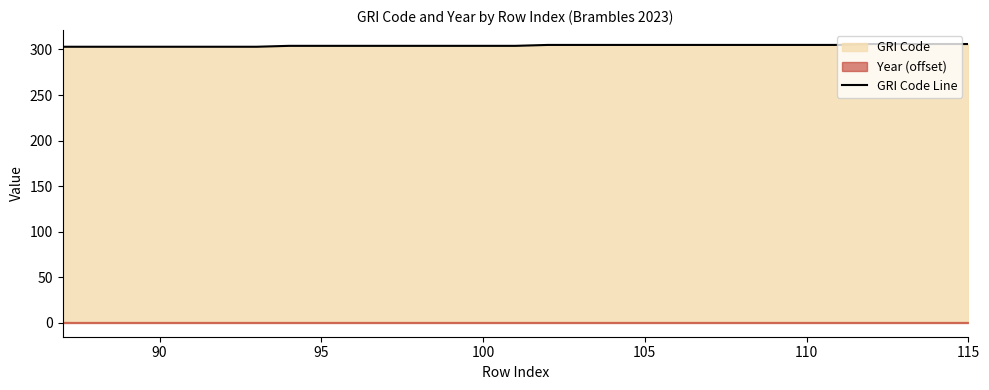

What is the minimum value for GRI Code Line?

303